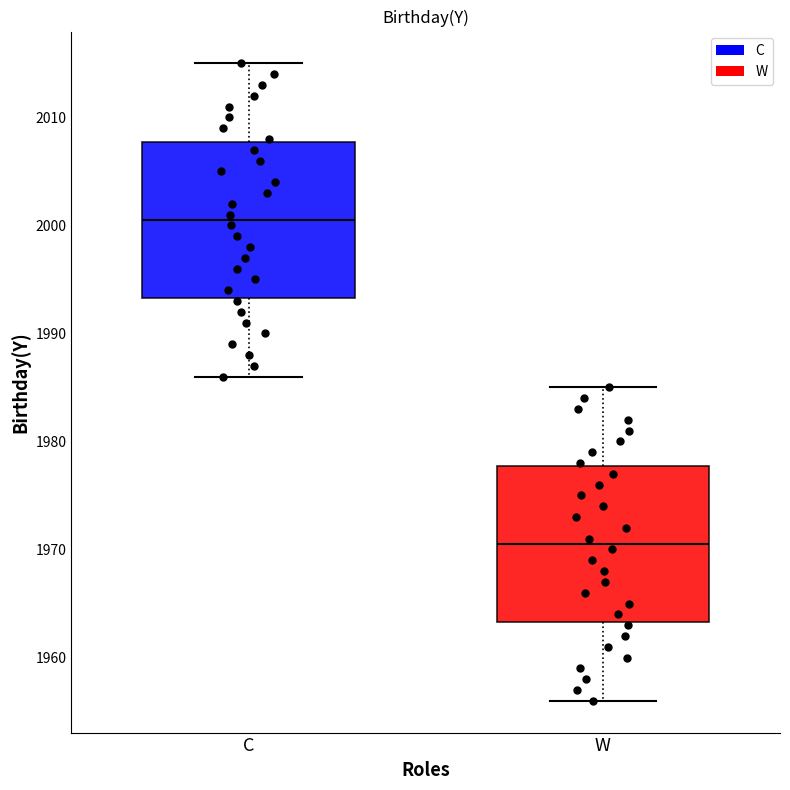

Reading left to right, read every box against the y-axis: the position of its median line, the range the box covers, and the ends of its whiskers. The values are not printed on the chart, so give them approximately, as read against the axis.

C: median 2001, box 1993 to 2008, whiskers 1986 to 2015
W: median 1971, box 1963 to 1978, whiskers 1956 to 1985